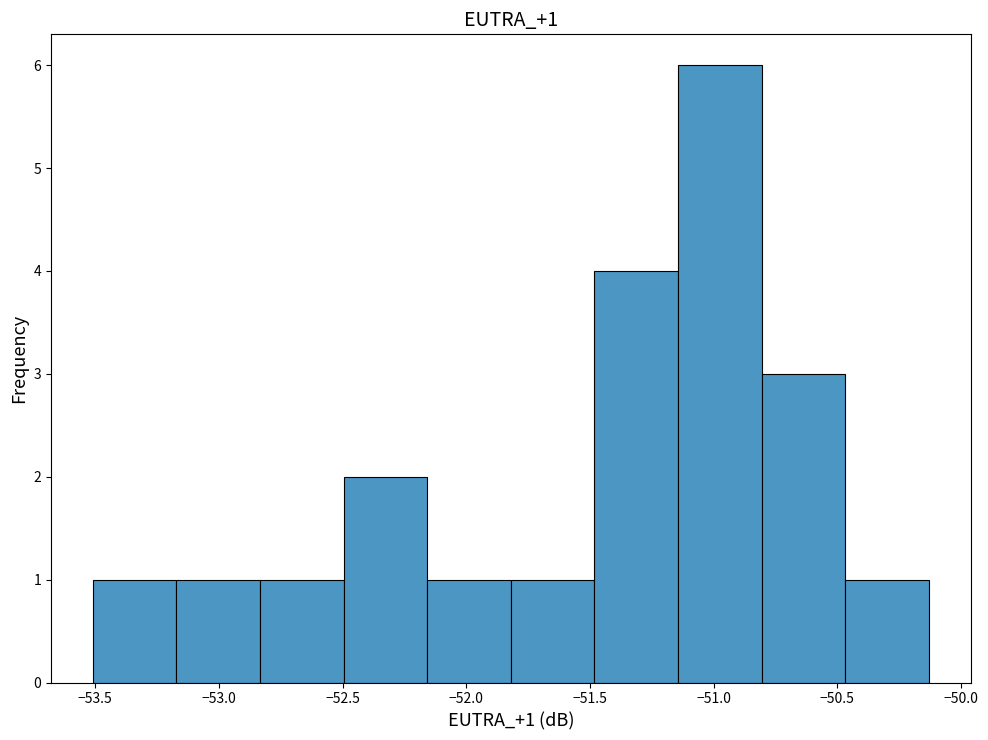

Which range on the x-axis has the tallest bar?

-51.15 to -50.80